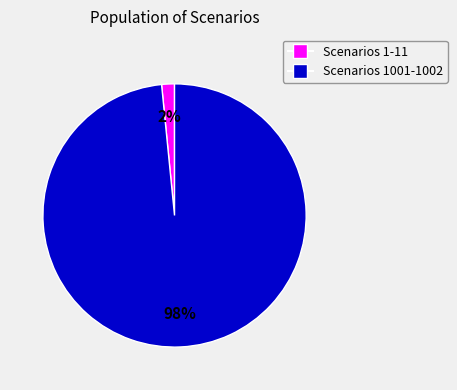

How many segments does this pie chart have?

2